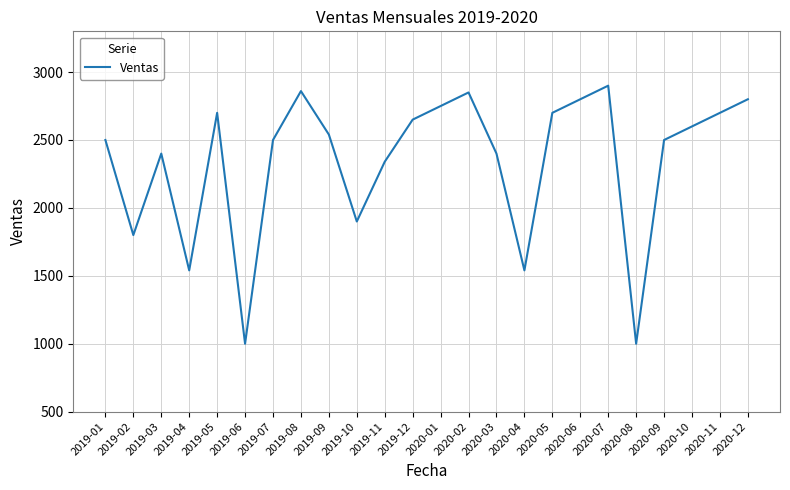

What is the difference between the values at 2019-04 and 2019-07?

960